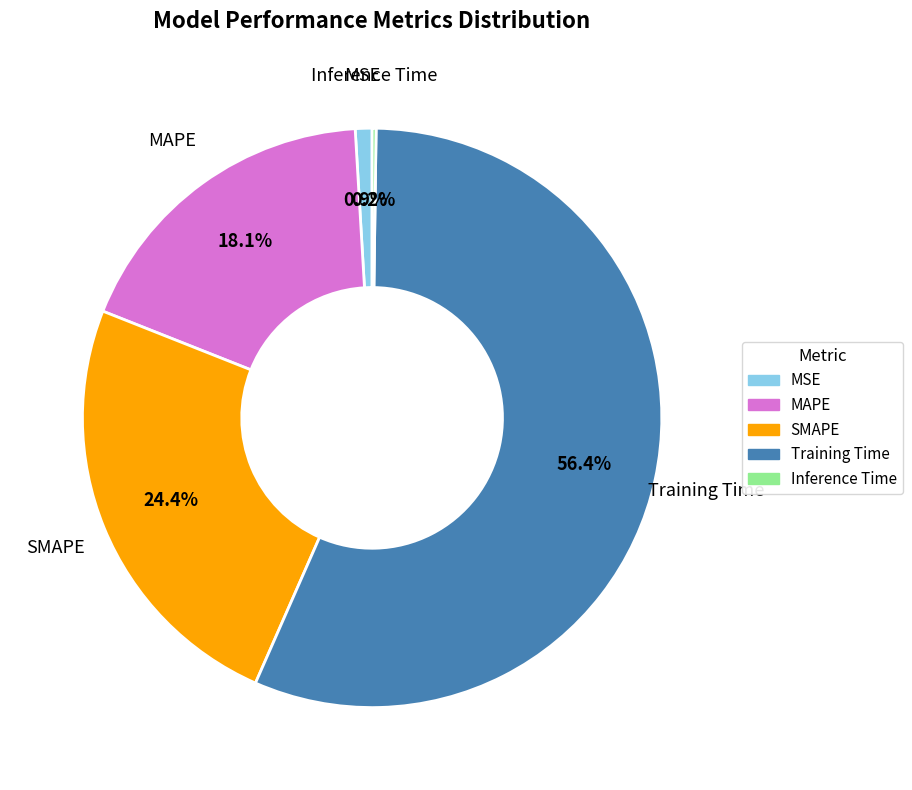

What is the largest slice in the pie chart?

Training Time